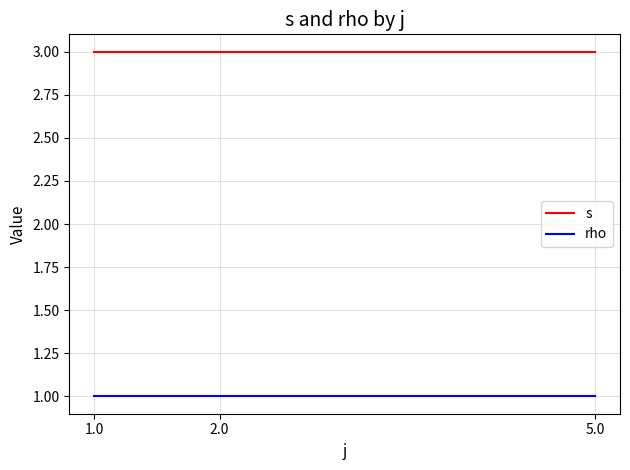

The value of rho at 5.0 is 0. True or false?

False